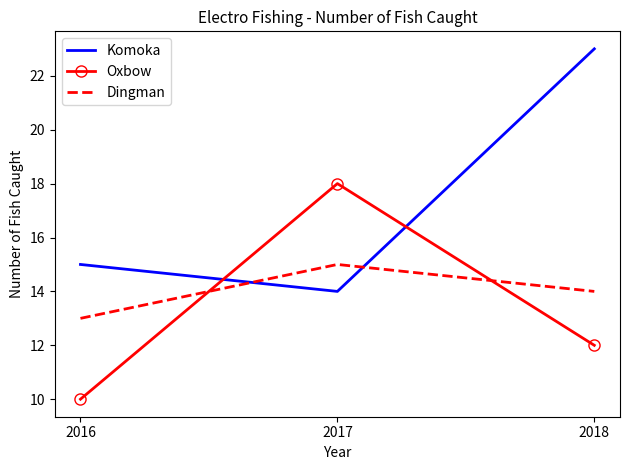

What is the sum of the Oxbow values at 2016 and 2018?

22